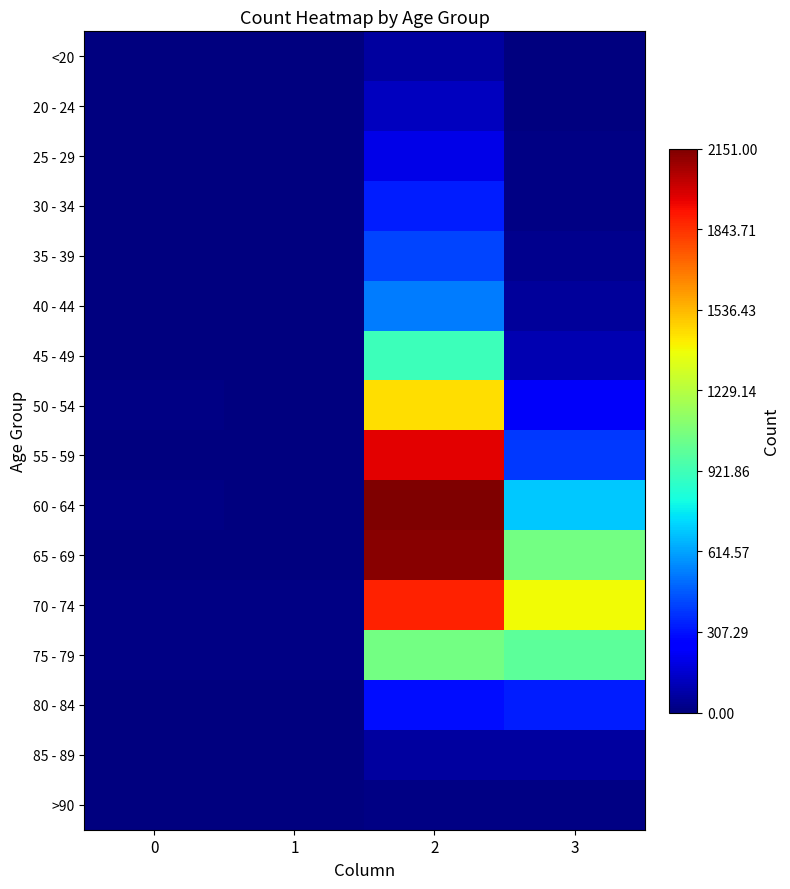

Reading left to right, extract all data points from this chart.

<20: 0=0	1=1	2=62	3=7
20 - 24: 0=1	1=0	2=121	3=2
25 - 29: 0=0	1=0	2=196	3=13
30 - 34: 0=0	1=2	2=333	3=14
35 - 39: 0=2	1=1	2=420	3=26
40 - 44: 0=0	1=1	2=530	3=53
45 - 49: 0=2	1=1	2=915	3=97
50 - 54: 0=9	1=3	2=1450	3=227
55 - 59: 0=8	1=6	2=1965	3=392
60 - 64: 0=11	1=8	2=2151	3=689
65 - 69: 0=6	1=6	2=2130	3=1057
70 - 74: 0=13	1=14	2=1882	3=1381
75 - 79: 0=10	1=12	2=1053	3=993
80 - 84: 0=7	1=4	2=296	3=333
85 - 89: 0=3	1=1	2=62	3=64
>90: 0=0	1=0	2=15	3=9